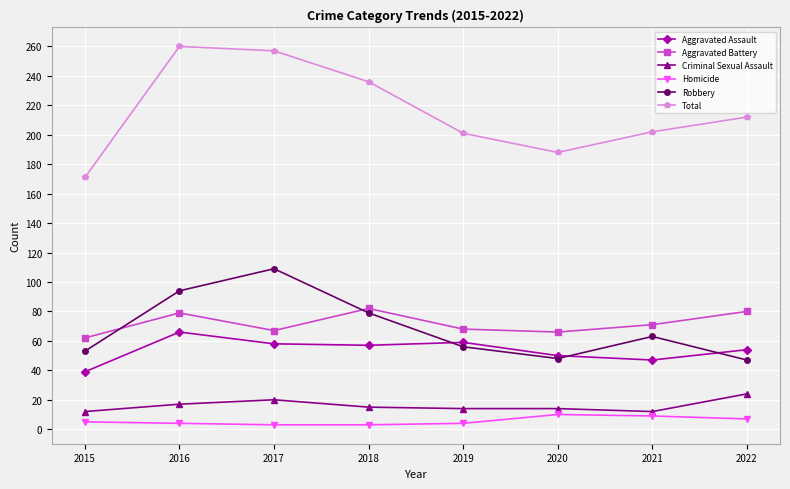

The value of Aggravated Battery at 2015 is 62. True or false?

True